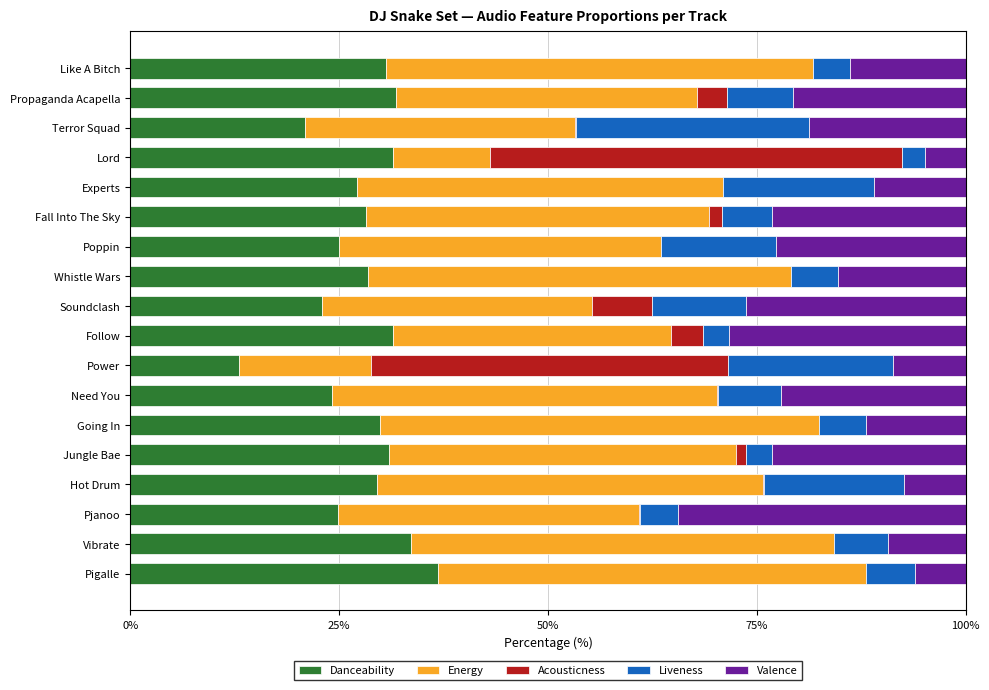

Is it true that Danceability equals 30.6 at Like A Bitch?

True